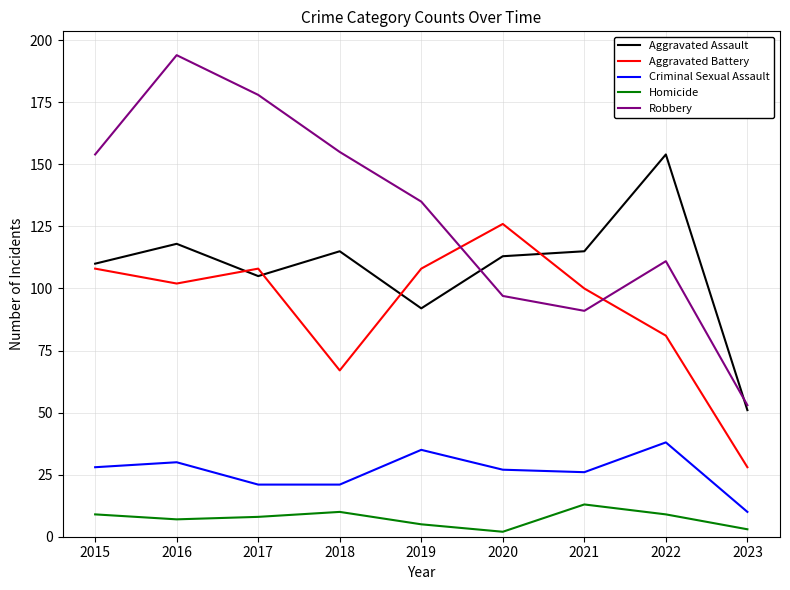

Reading right to left, transcribe all the data shown in this chart.

Aggravated Assault: 2023=51	2022=154	2021=115	2020=113	2019=92	2018=115	2017=105	2016=118	2015=110
Aggravated Battery: 2023=28	2022=81	2021=100	2020=126	2019=108	2018=67	2017=108	2016=102	2015=108
Criminal Sexual Assault: 2023=10	2022=38	2021=26	2020=27	2019=35	2018=21	2017=21	2016=30	2015=28
Homicide: 2023=3	2022=9	2021=13	2020=2	2019=5	2018=10	2017=8	2016=7	2015=9
Robbery: 2023=53	2022=111	2021=91	2020=97	2019=135	2018=155	2017=178	2016=194	2015=154